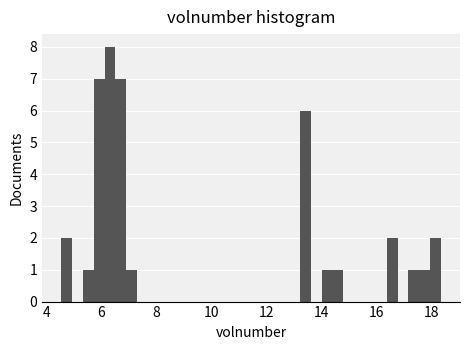

Read against the x-axis, roughly where is the centre of the tallest bar?

6.4